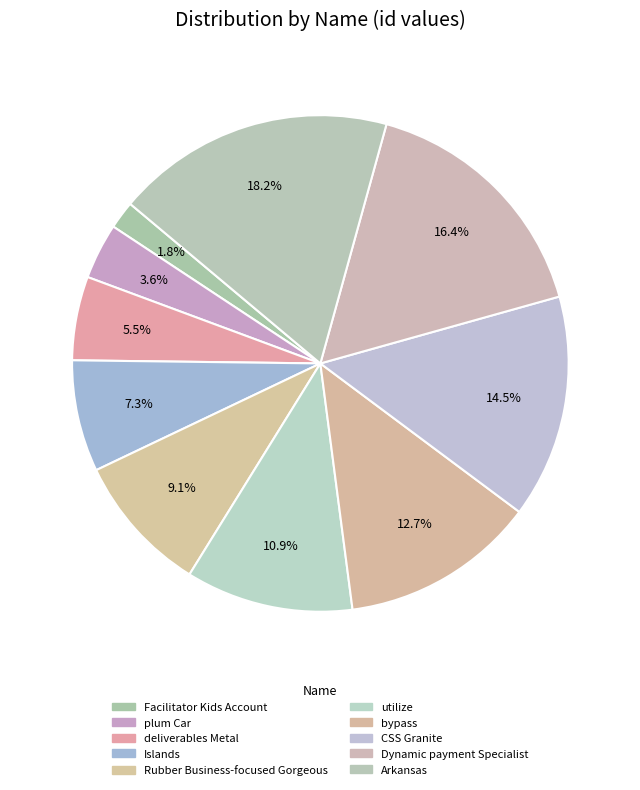

Count the number of slices in the pie.

10